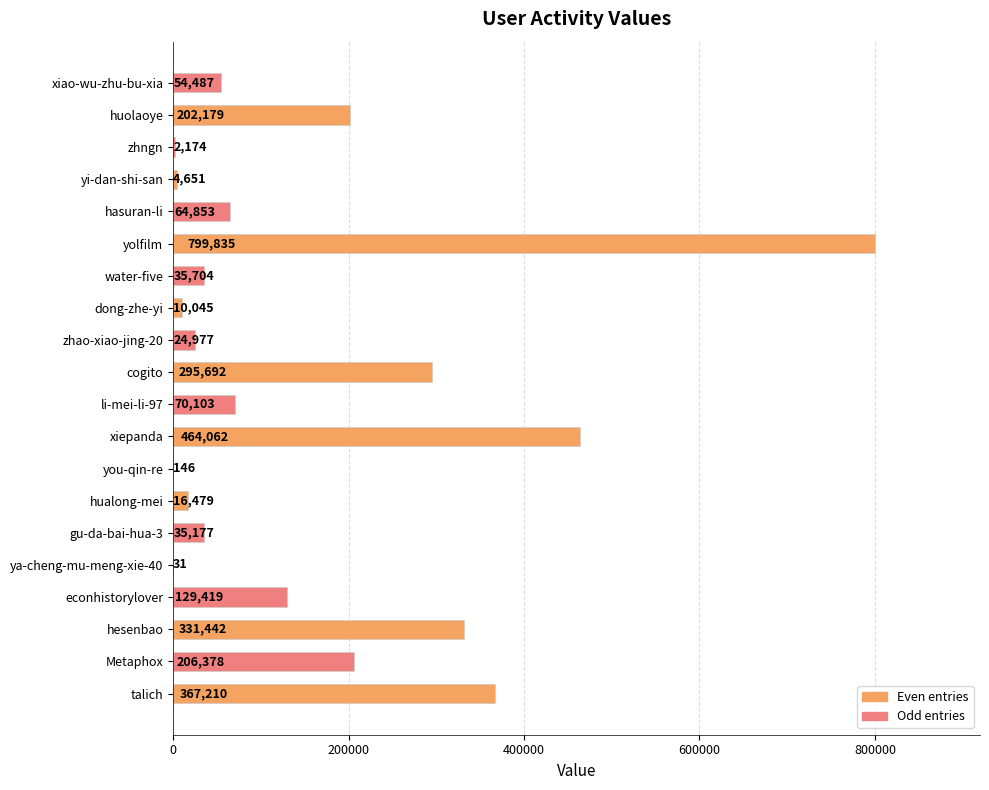

Read the value at zhao-xiao-jing-20.

24977